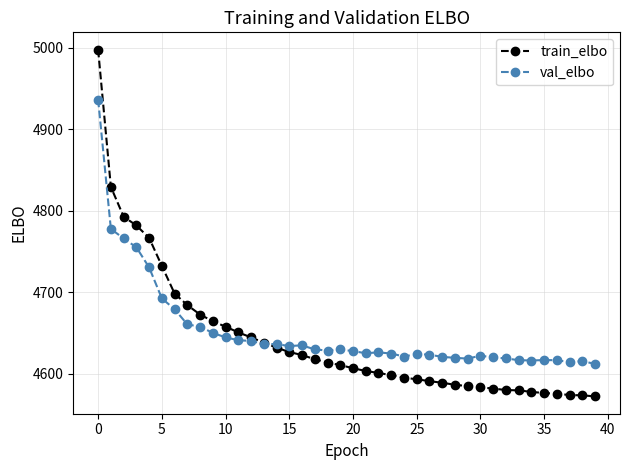

How many values in the train_elbo series exceed 4610?

20